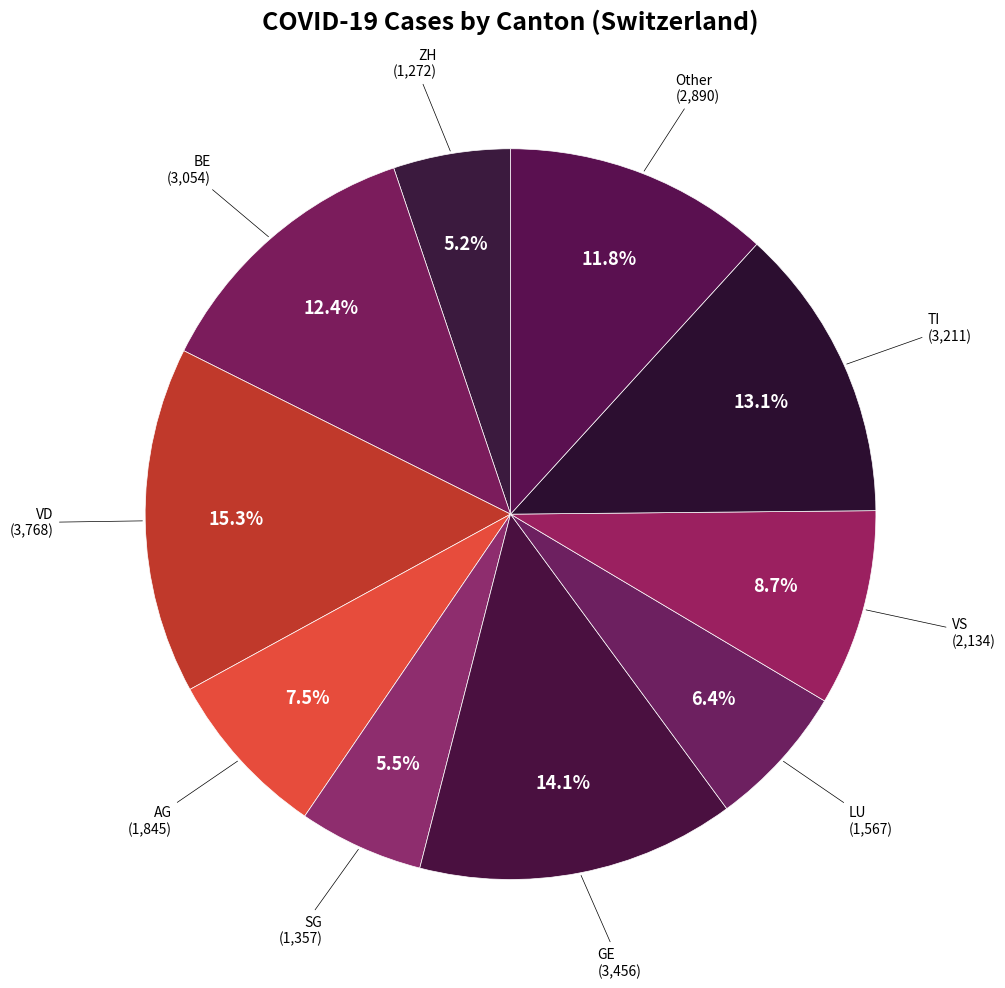

How many segments does this pie chart have?

10